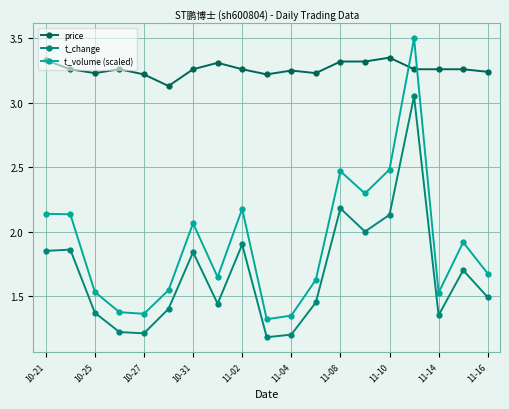

Rank the series by their maximum value, from highest to lowest.

t_volume (scaled), price, t_change